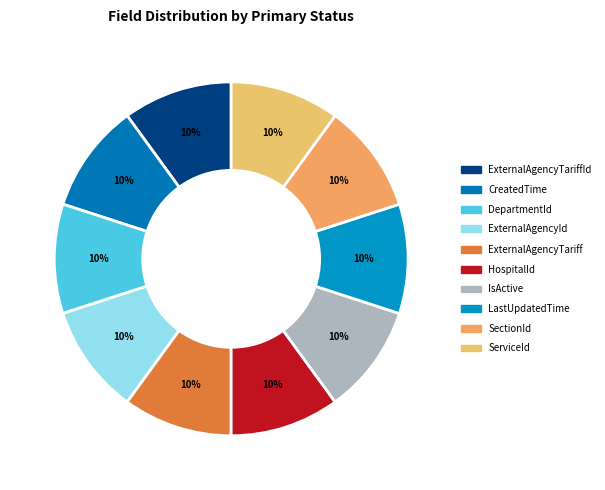

How many segments does this pie chart have?

10